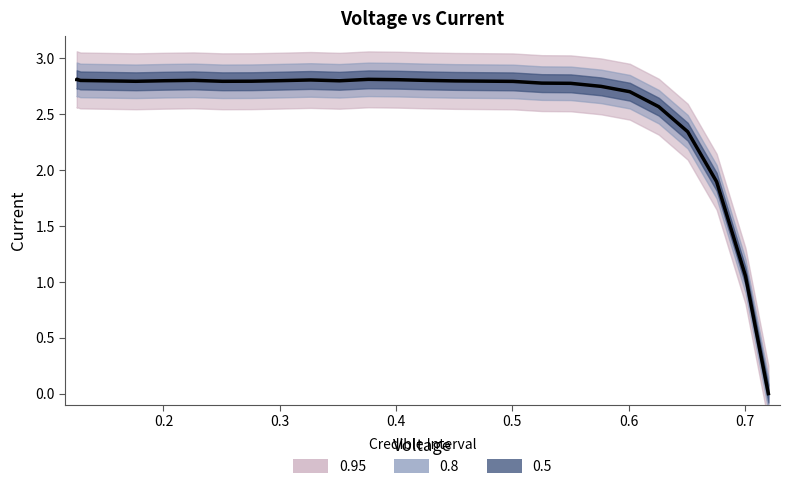

How many lines are shown in the chart?

1